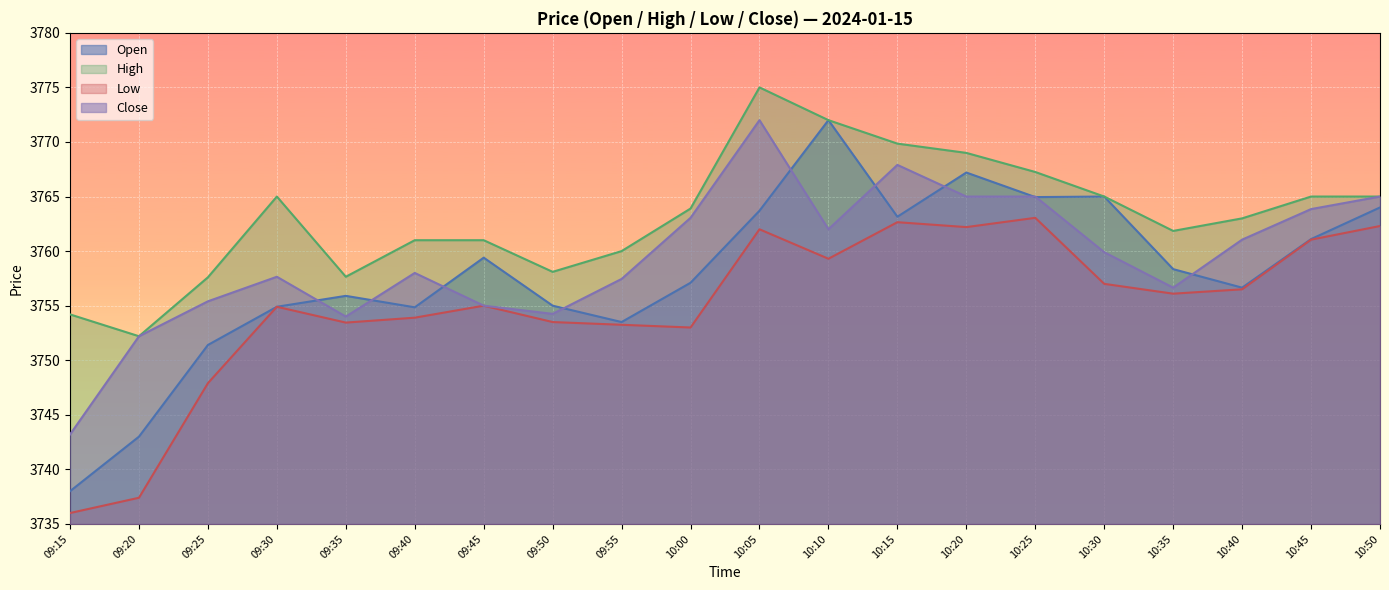

Where is the first local minimum for High?

09:20